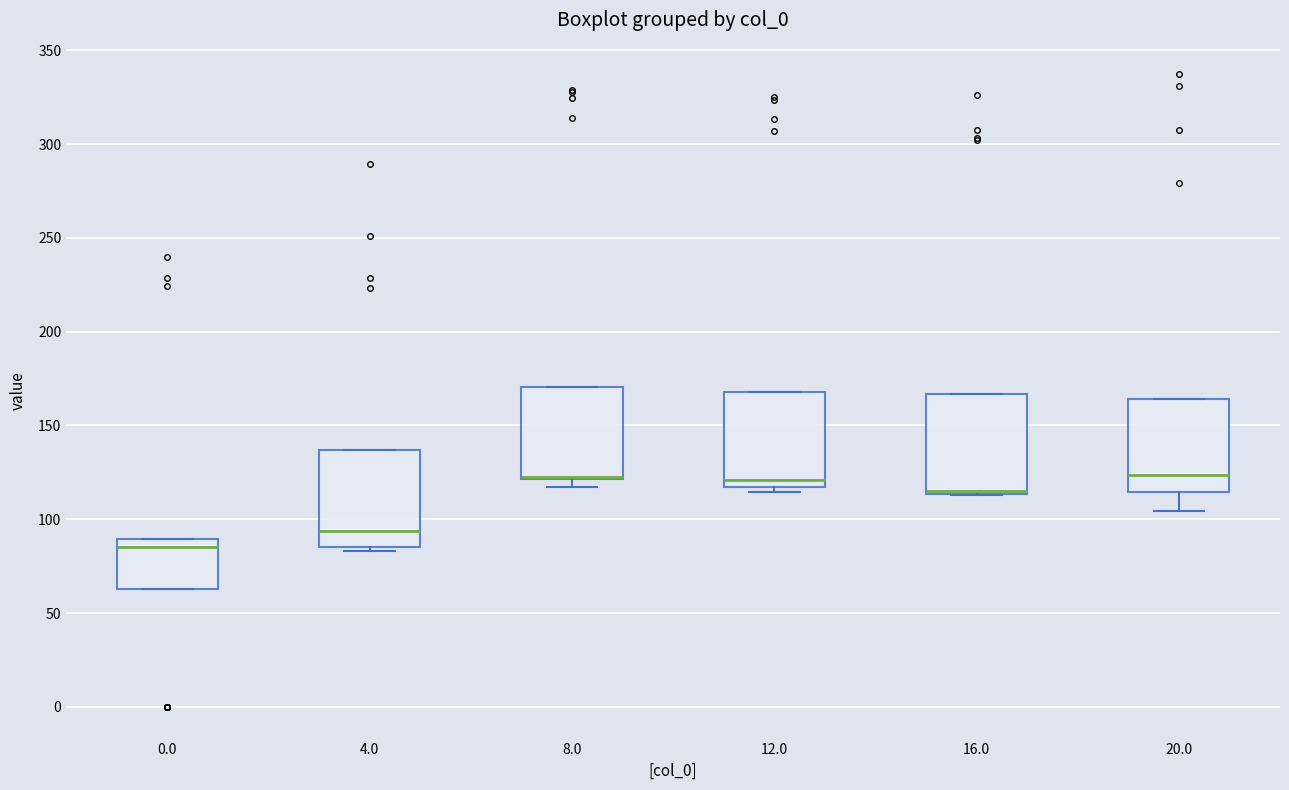

Where is the lower edge of the box at x = 4.0 on the y-axis? The values are not printed on the chart, so give them approximately, as read against the axis.

85